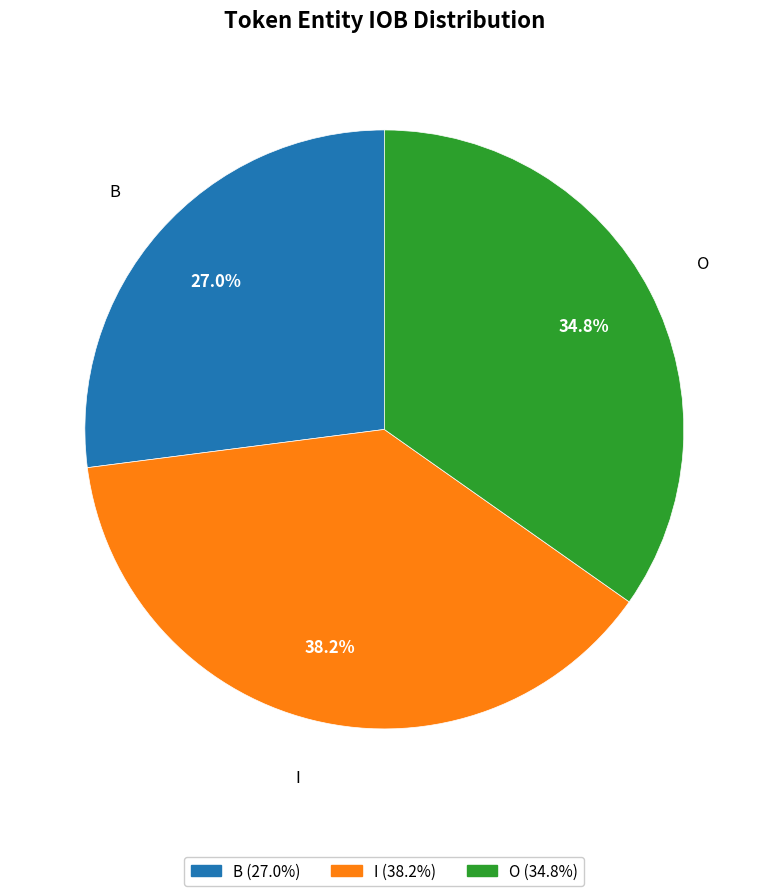

To the nearest percent, what percentage of the pie is B?

27%